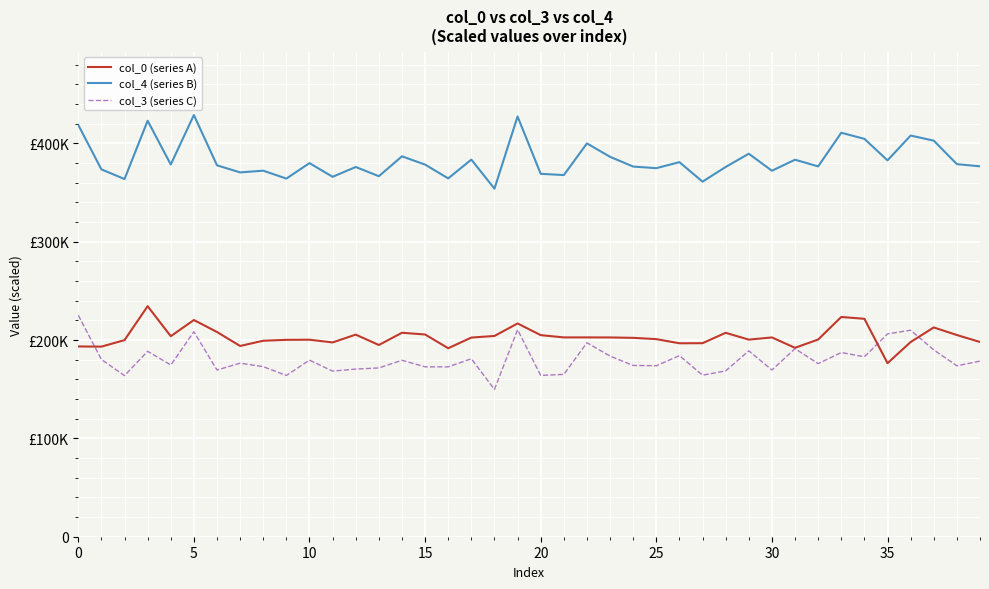

What are all the series names shown in the legend?

col_0 (series A), col_4 (series B), col_3 (series C)